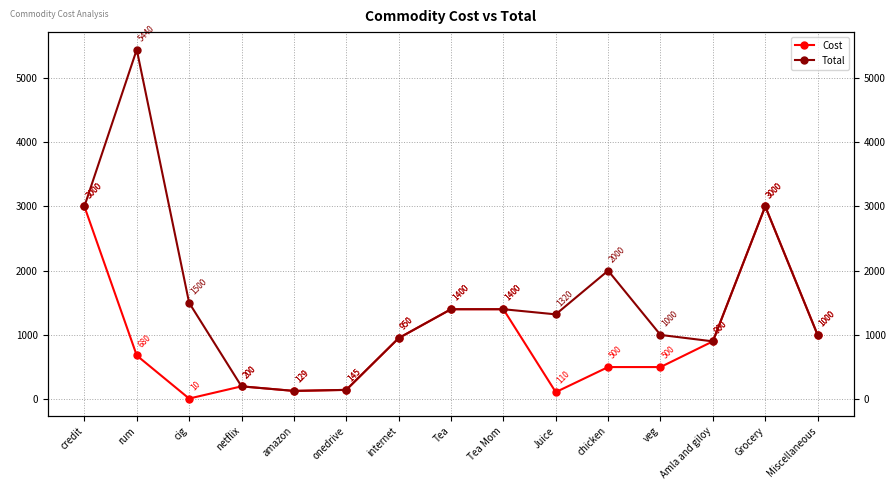

At which category is the sum across all series the highest?

rum